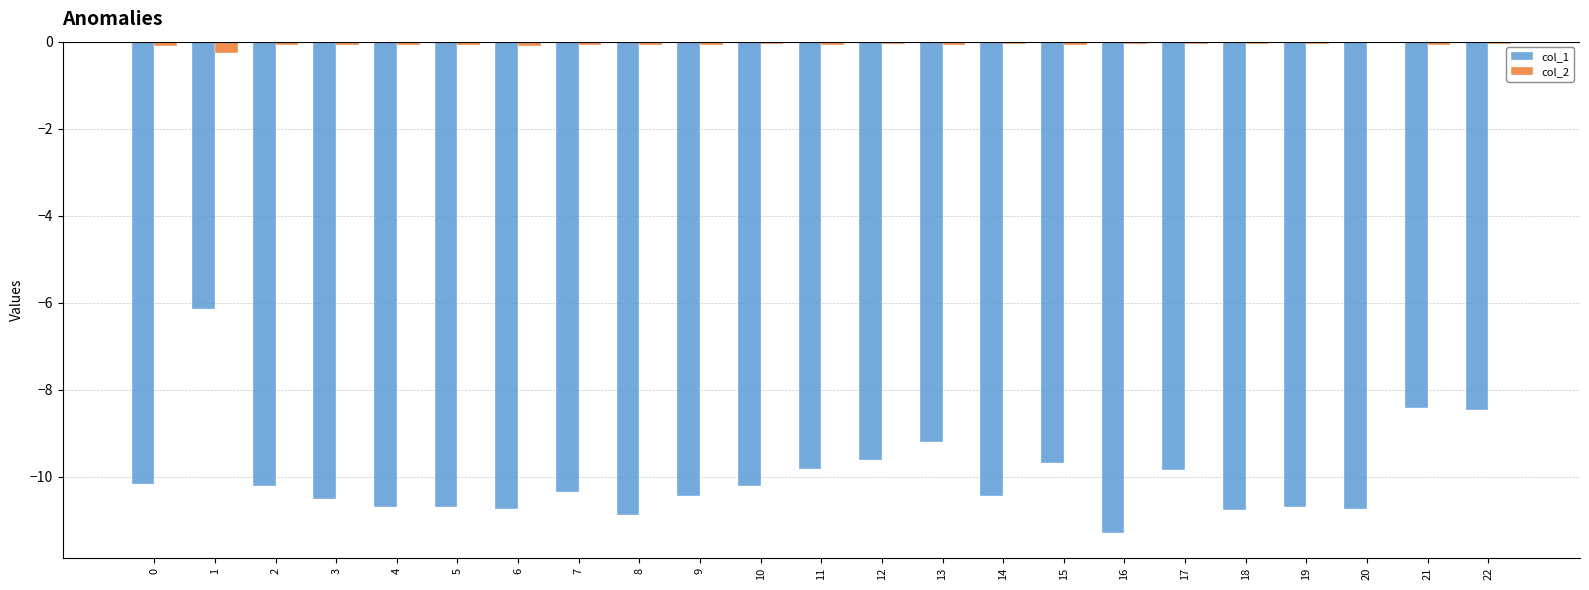

What is the difference between the highest and lowest values at 1?

5.9